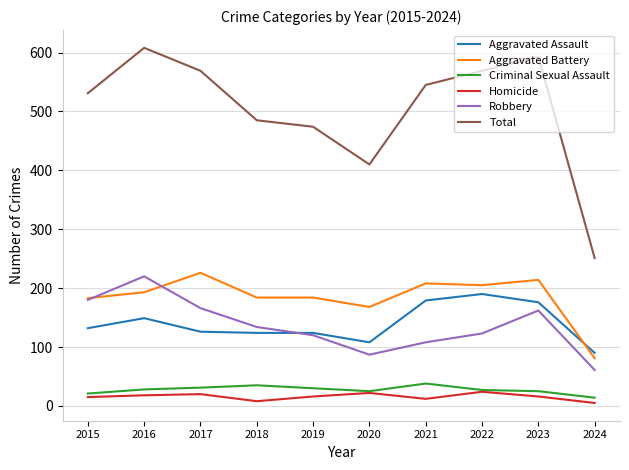

True or false: Total and Homicide intersect in this chart.

False